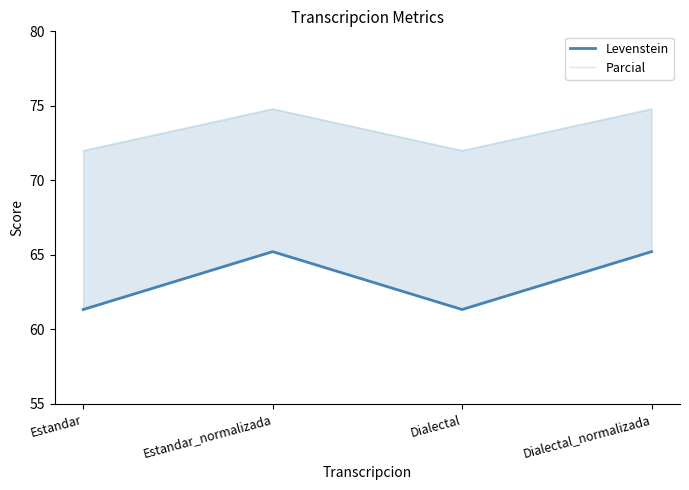

How many lines are shown in the chart?

2